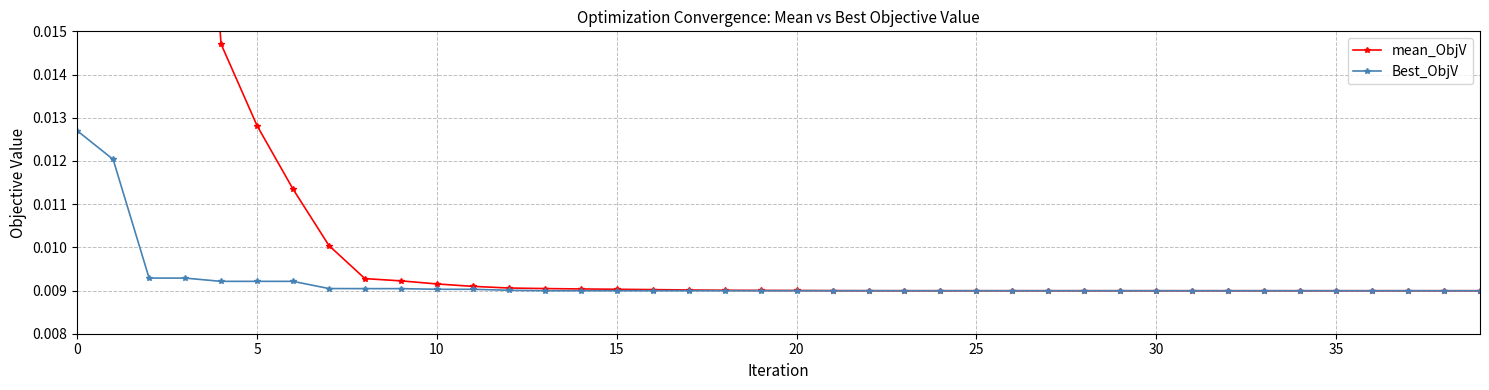

Count the Best_ObjV values in the range 0 to 1.

40